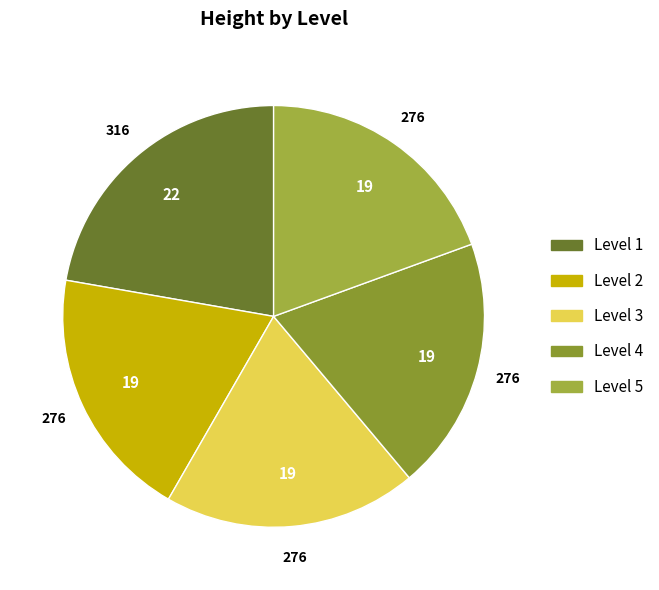

Count the number of slices in the pie.

5